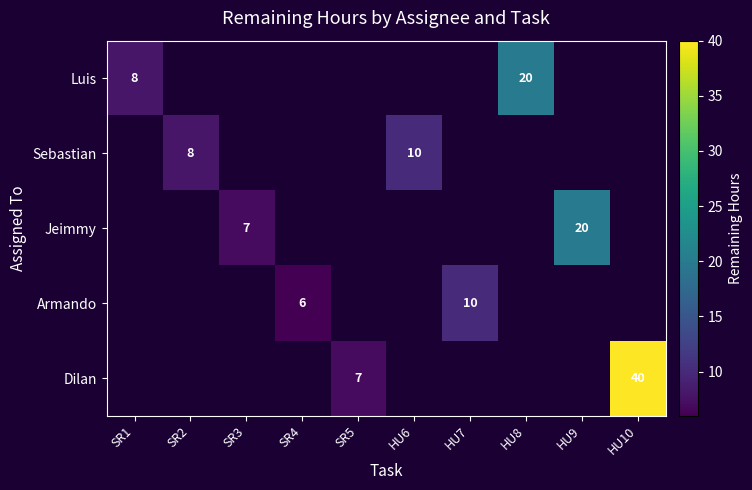

The Armando series shows 10 at SR4. True or false?

False